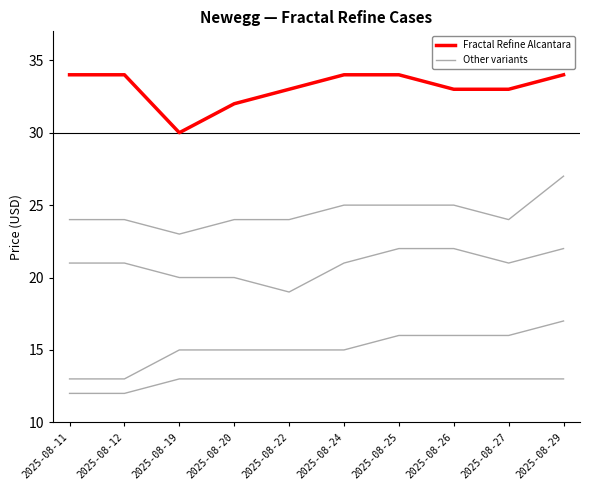

Reading right to left, extract all data points from this chart.

Fractal Refine Fabric Dark: 13	13	13	13	13	13	13	13	12	12
Fractal Refine Fabric Light: 22	21	22	22	21	19	20	20	21	21
Fractal Refine Mesh Dark: 17	16	16	16	15	15	15	15	13	13
Fractal Refine Mesh Light: 27	24	25	25	25	24	24	23	24	24
Fractal Refine Alcantara: 34	33	33	34	34	33	32	30	34	34